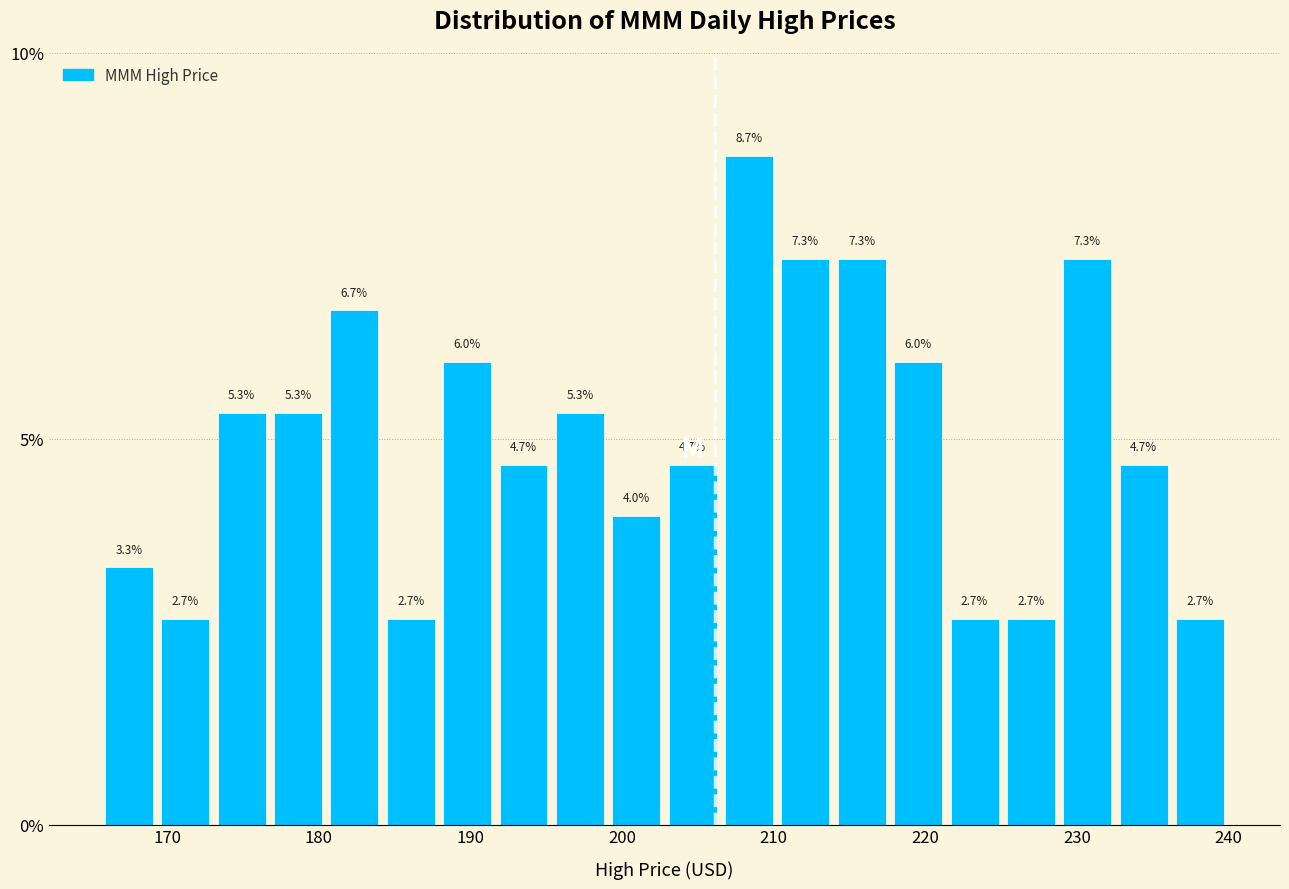

Around what value on the x-axis is the tallest bar? Give the approximate position of its centre, as read against the axis.

208